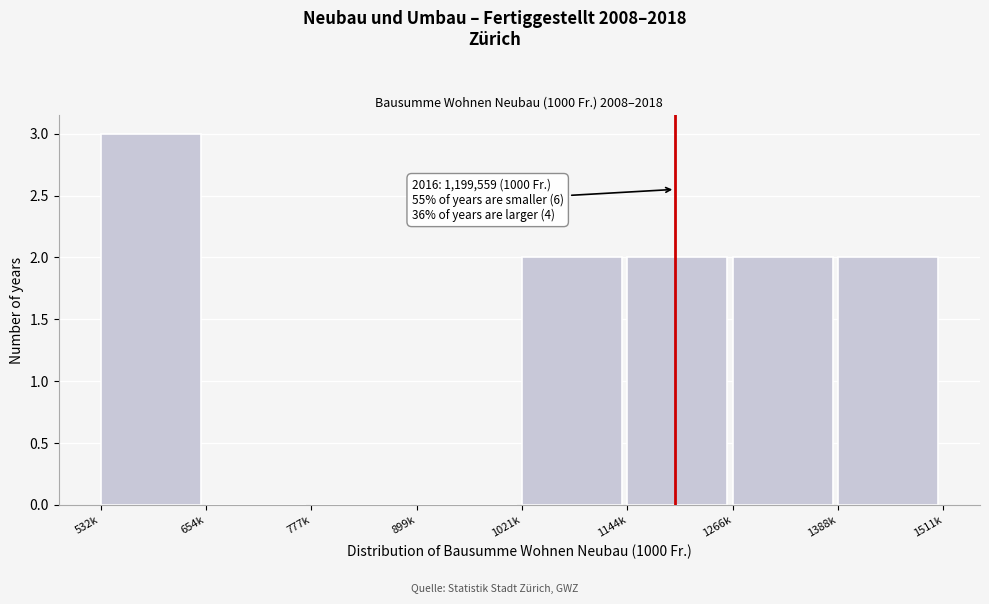

Reading left to right, transcribe all the data shown in this chart.

532k=3	654k=0	777k=0	899k=0	1021k=2	1144k=2	1266k=2	1388k=2